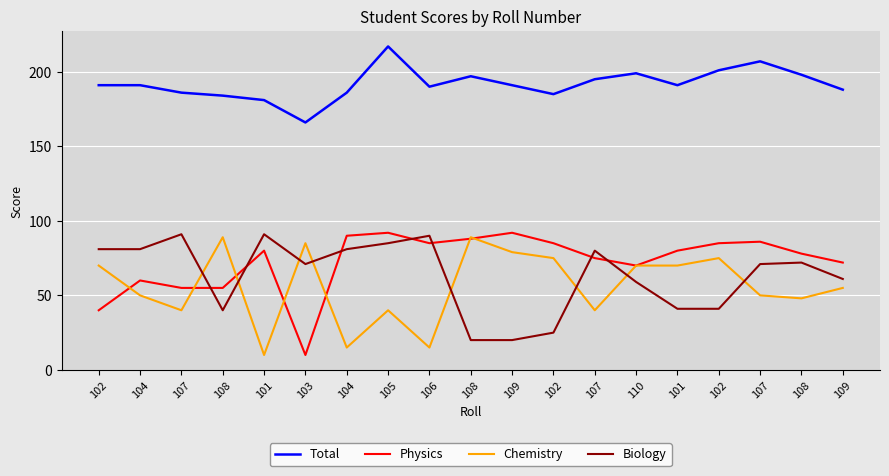

Is this an area chart (filled region under the line)?

No